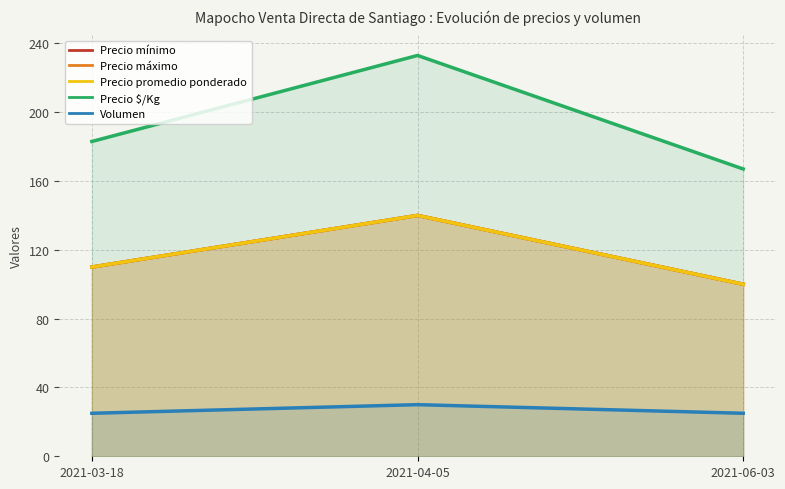

At how many categories does at least one series exceed 169?

2